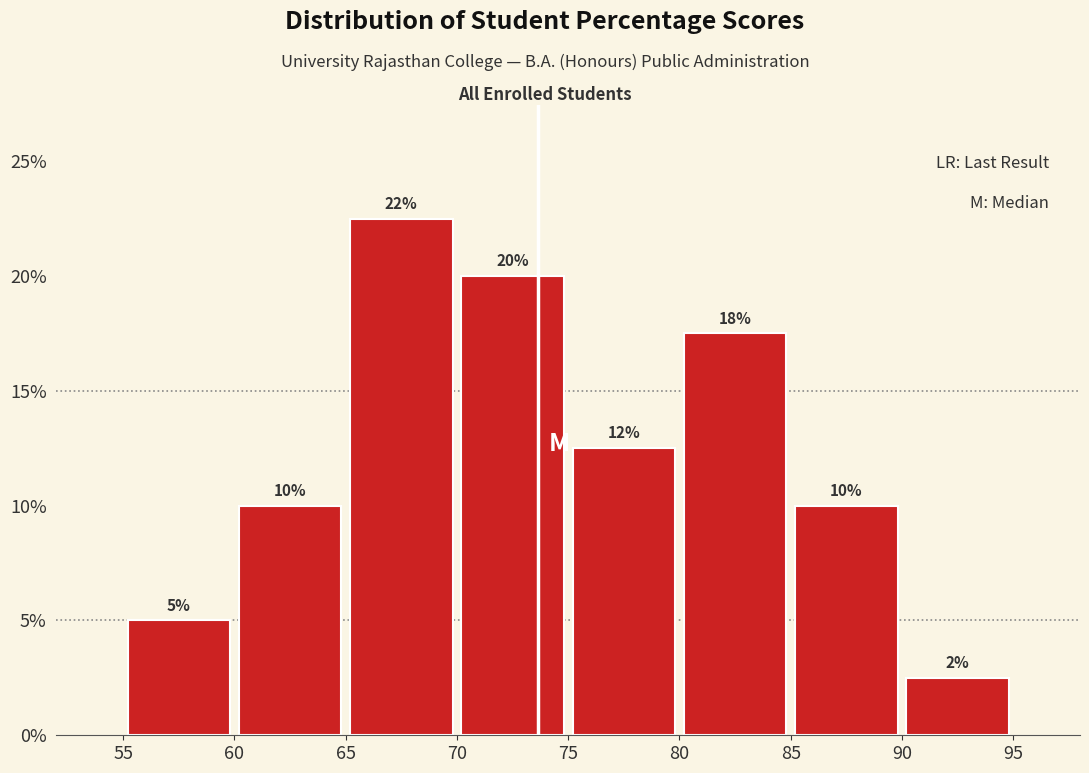

Over which range of the x-axis is the bar tallest?

65 to 70